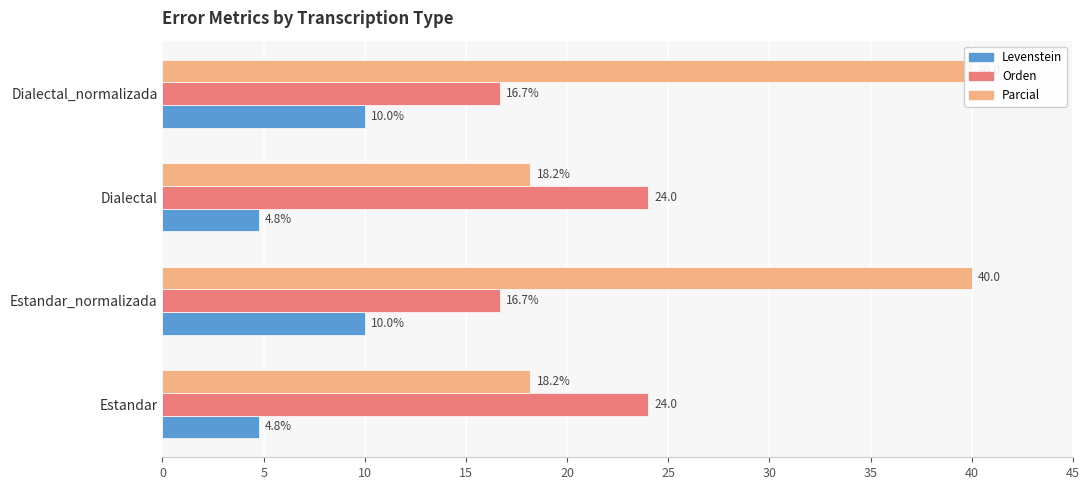

How many data points in Orden are less than 24?

2